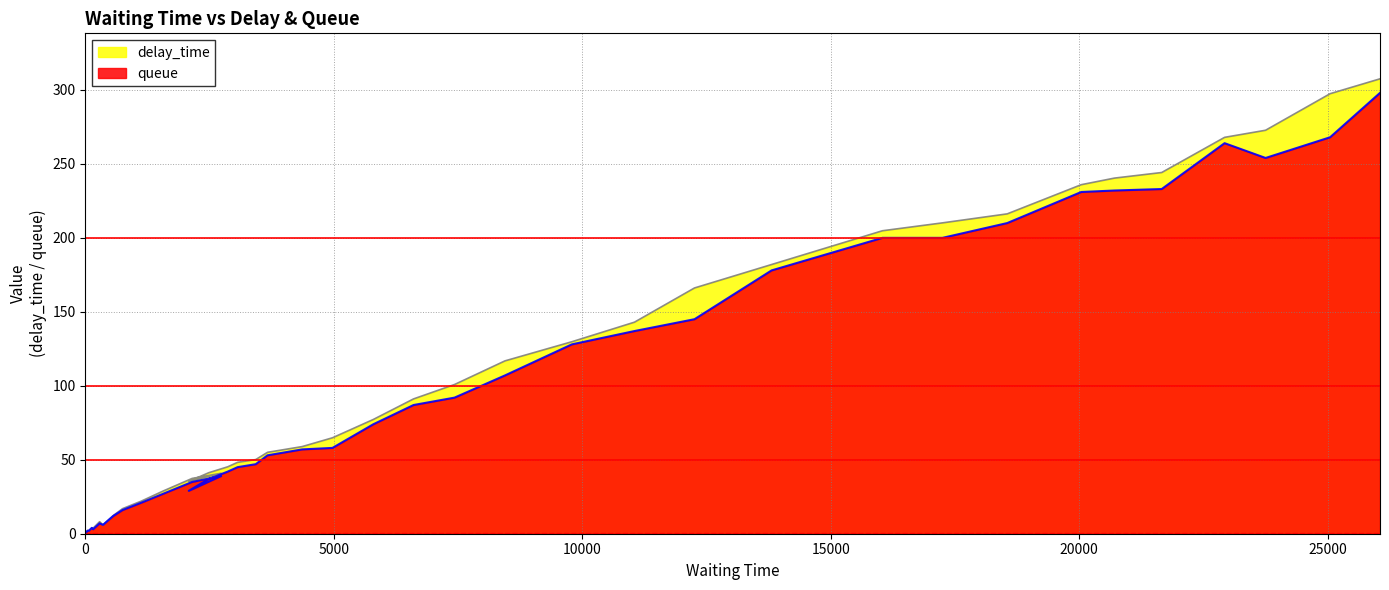

How many interior local peaks does the delay_time series have?

3